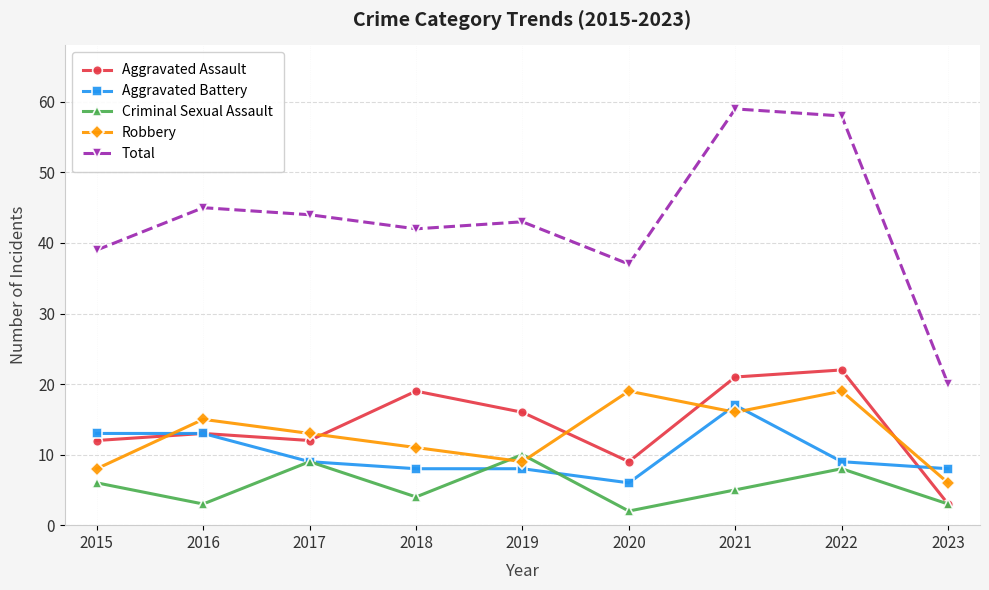

Reading right to left, transcribe all the data shown in this chart.

Aggravated Assault: 2023=3	2022=22	2021=21	2020=9	2019=16	2018=19	2017=12	2016=13	2015=12
Aggravated Battery: 2023=8	2022=9	2021=17	2020=6	2019=8	2018=8	2017=9	2016=13	2015=13
Criminal Sexual Assault: 2023=3	2022=8	2021=5	2020=2	2019=10	2018=4	2017=9	2016=3	2015=6
Robbery: 2023=6	2022=19	2021=16	2020=19	2019=9	2018=11	2017=13	2016=15	2015=8
Total: 2023=20	2022=58	2021=59	2020=37	2019=43	2018=42	2017=44	2016=45	2015=39